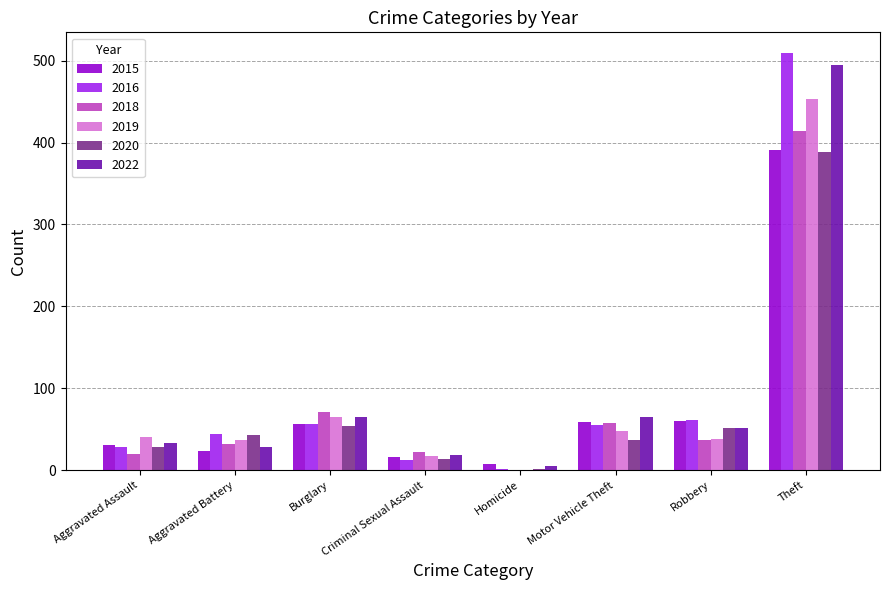

What is the highest value of the 2015 series?

391